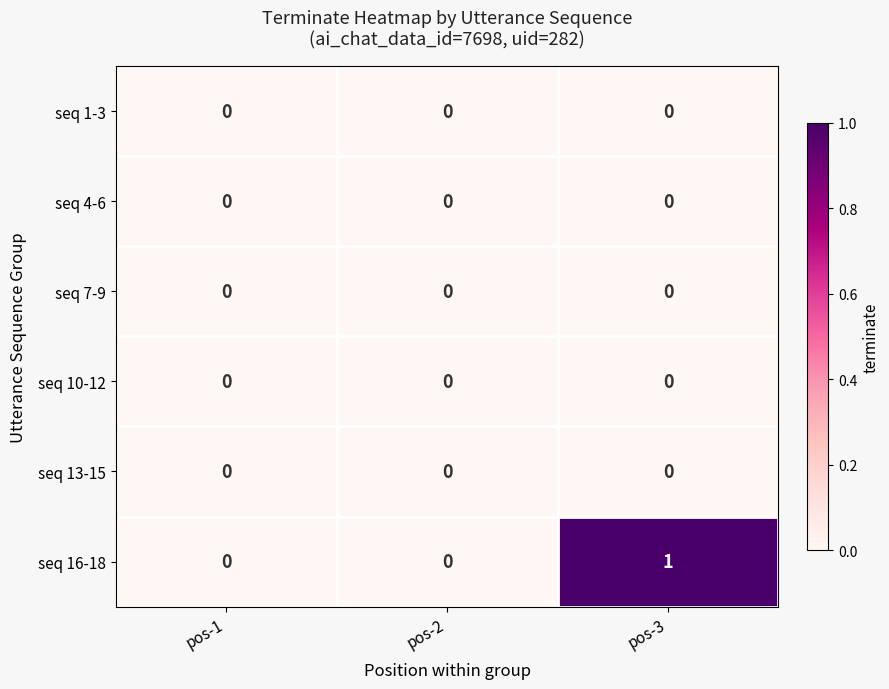

Which series has the widest spread of values?

seq 16-18